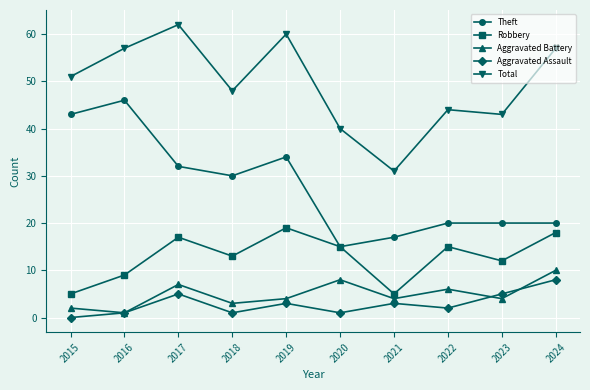

What is the spread (max minus min) of values at 2023?

39